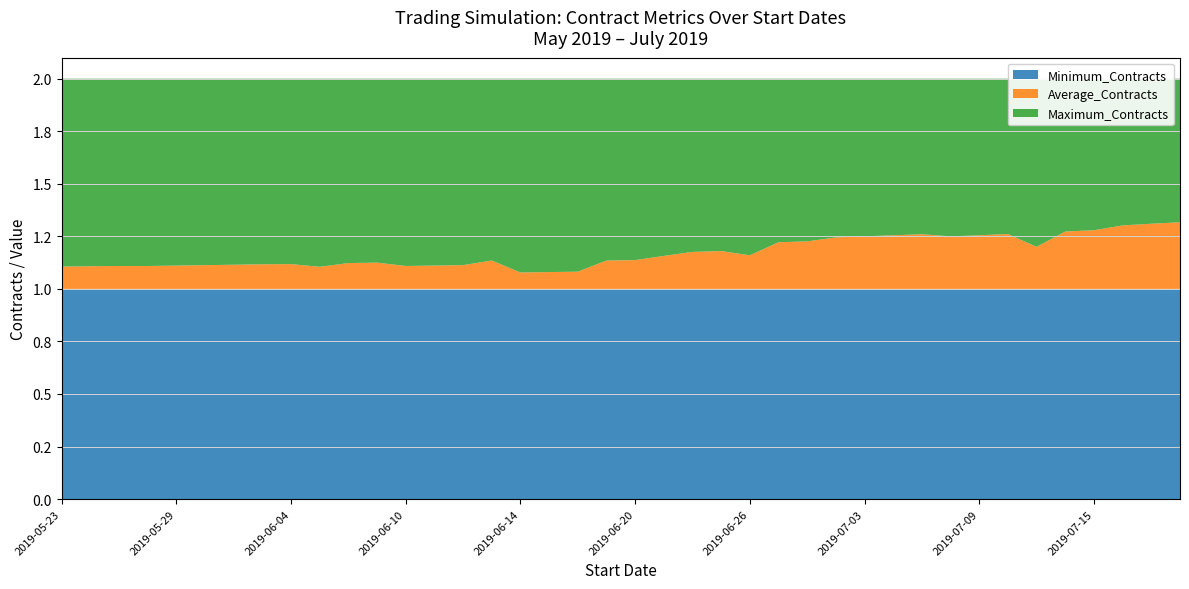

Reading right to left, transcribe all the data shown in this chart.

Minimum_Contracts: 1.0	1.0	1.0	1.0	1.0	1.0	1.0	1.0	1.0	1.0	1.0	1.0	1.0	1.0	1.0	1.0	1.0	1.0	1.0	1.0	1.0	1.0	1.0	1.0	1.0	1.0	1.0	1.0	1.0	1.0	1.0	1.0	1.0	1.0	1.0	1.0	1.0	1.0	1.0	1.0
Average_Contracts: 1.3	1.3	1.3	1.3	1.3	1.2	1.3	1.3	1.2	1.3	1.3	1.2	1.2	1.2	1.2	1.2	1.2	1.2	1.2	1.1	1.1	1.1	1.1	1.1	1.1	1.1	1.1	1.1	1.1	1.1	1.1	1.1	1.1	1.1	1.1	1.1	1.1	1.1	1.1	1.1
Maximum_Contracts: 2.0	2.0	2.0	2.0	2.0	2.0	2.0	2.0	2.0	2.0	2.0	2.0	2.0	2.0	2.0	2.0	2.0	2.0	2.0	2.0	2.0	2.0	2.0	2.0	2.0	2.0	2.0	2.0	2.0	2.0	2.0	2.0	2.0	2.0	2.0	2.0	2.0	2.0	2.0	2.0